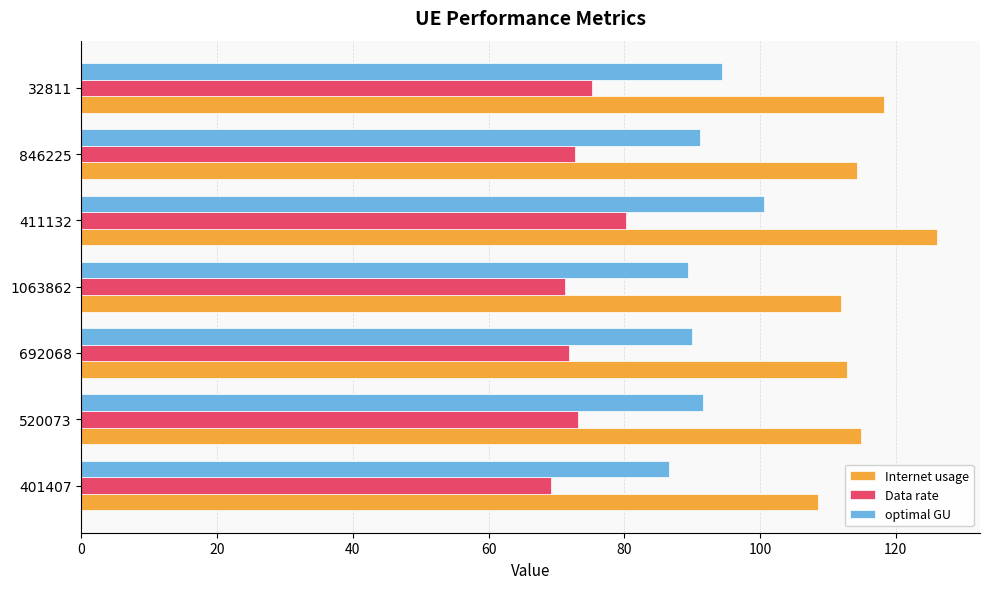

Rank the series by their maximum value, from highest to lowest.

Internet usage, optimal GU, Data rate